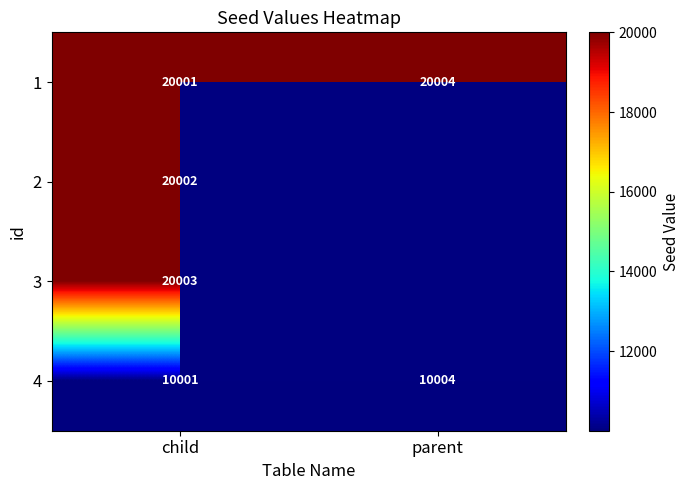

The 1 series shows 33268 at parent. True or false?

False